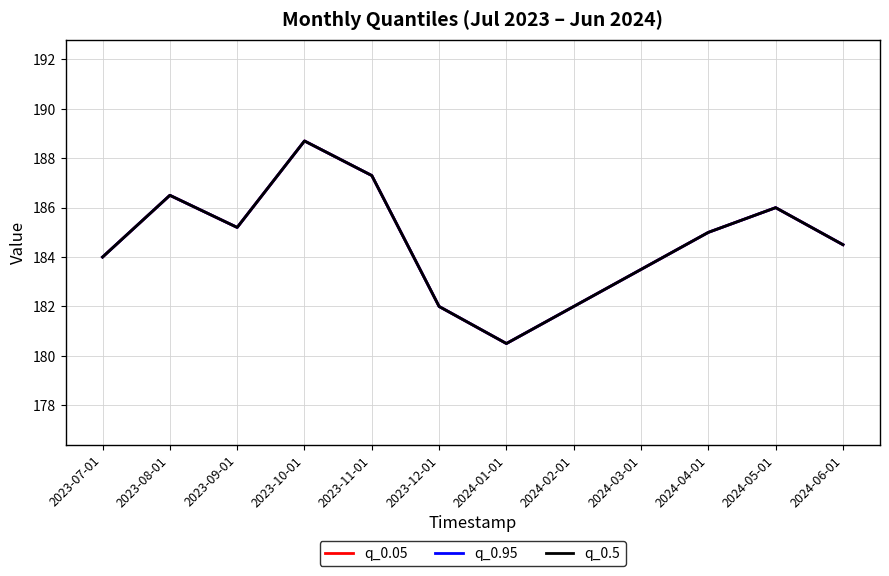

True or false: q_0.05 has more than 2 interior local peaks.

True